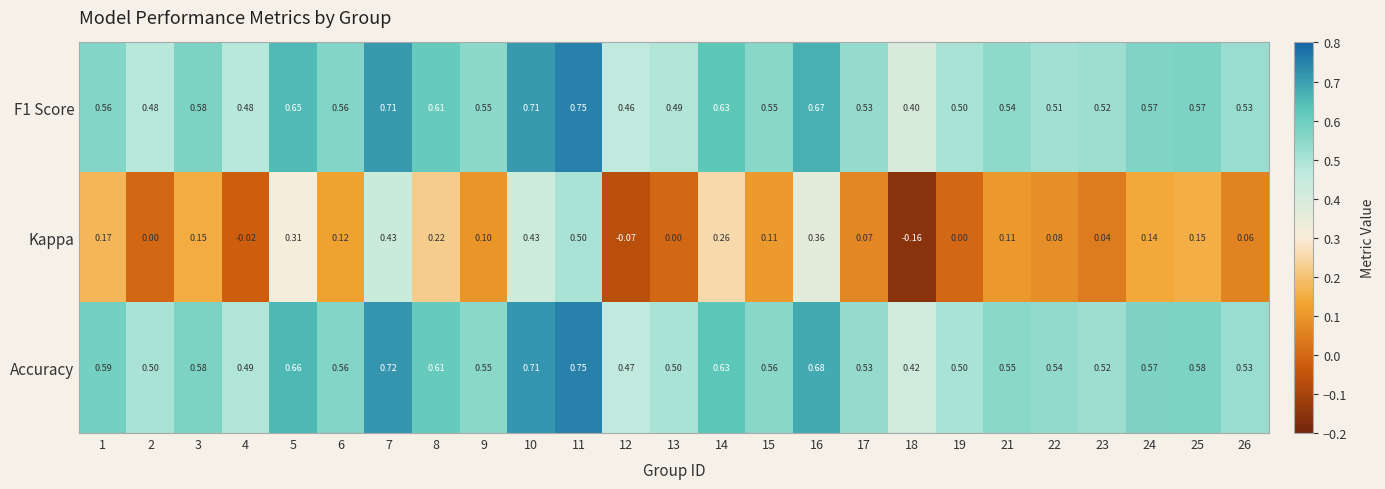

Which series has the largest total across all categories?

Accuracy